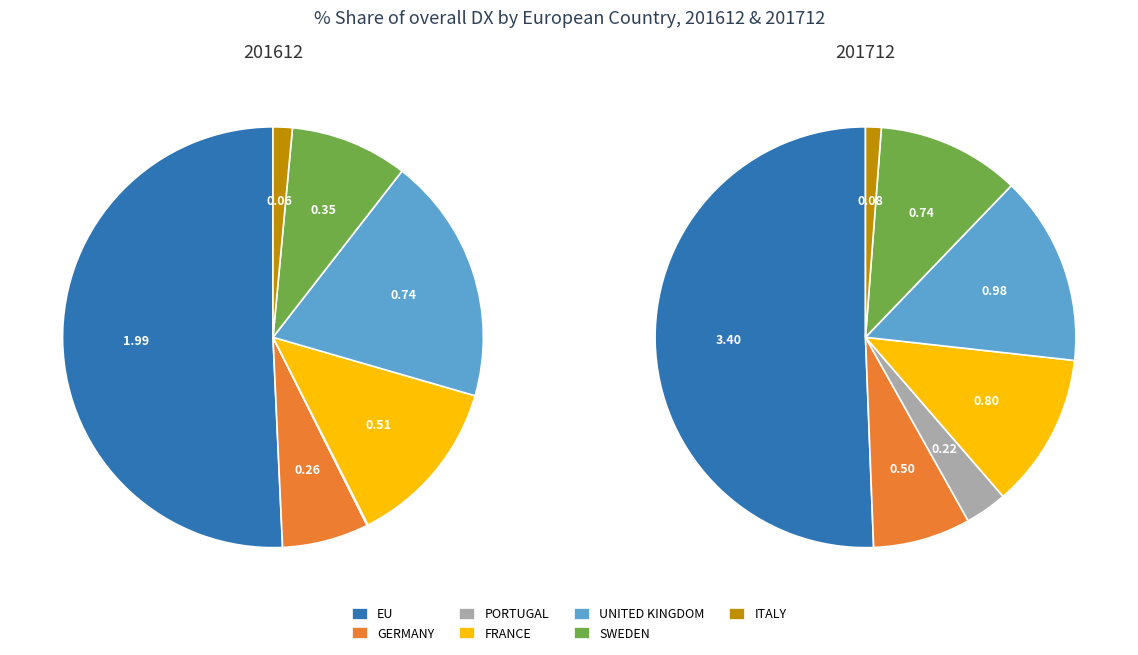

The UNITED KINGDOM slice represents 15% of the pie. True or false?

True